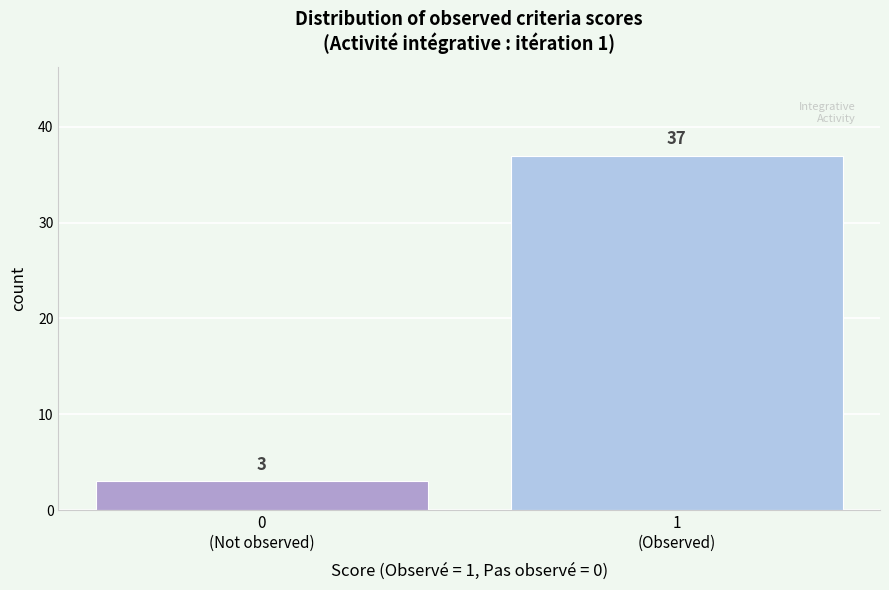

Reading left to right, extract all data points from this chart.

3	37